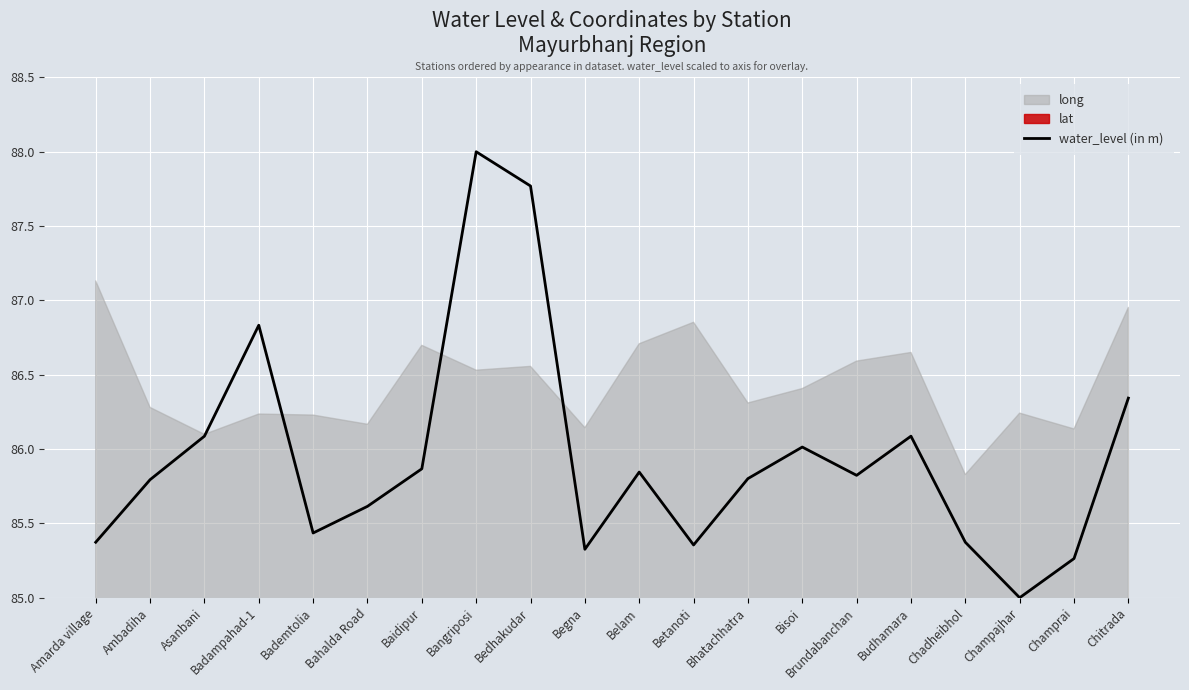

Does the chart display data point markers on the line(s)?

No